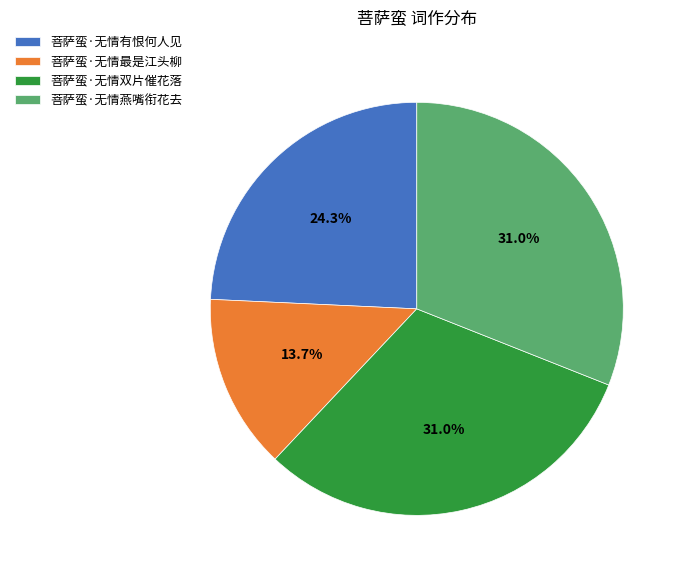

Does 菩萨蛮·无情双片催花落 represent more than half of the total?

No